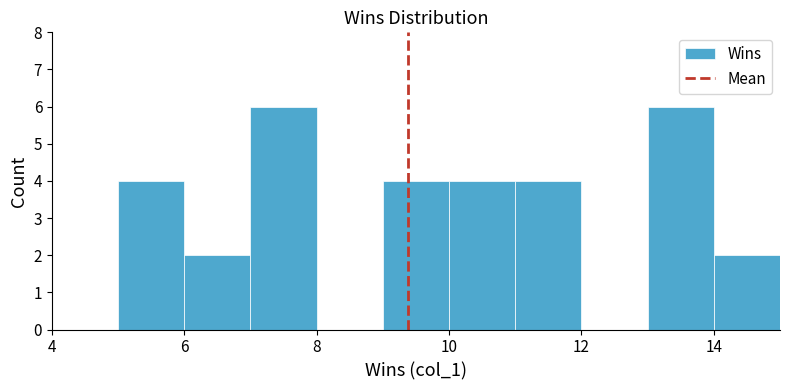

Reading left to right, transcribe this chart: for each bar, give the range it covers on the x-axis and its height. The values are not printed on the chart, so give them approximately, as read against the axis.

4 to 5: 0
5 to 6: 4
6 to 7: 2
7 to 8: 6
8 to 9: 0
9 to 10: 4
10 to 11: 4
11 to 12: 4
12 to 13: 0
13 to 14: 6
14 to 15: 2